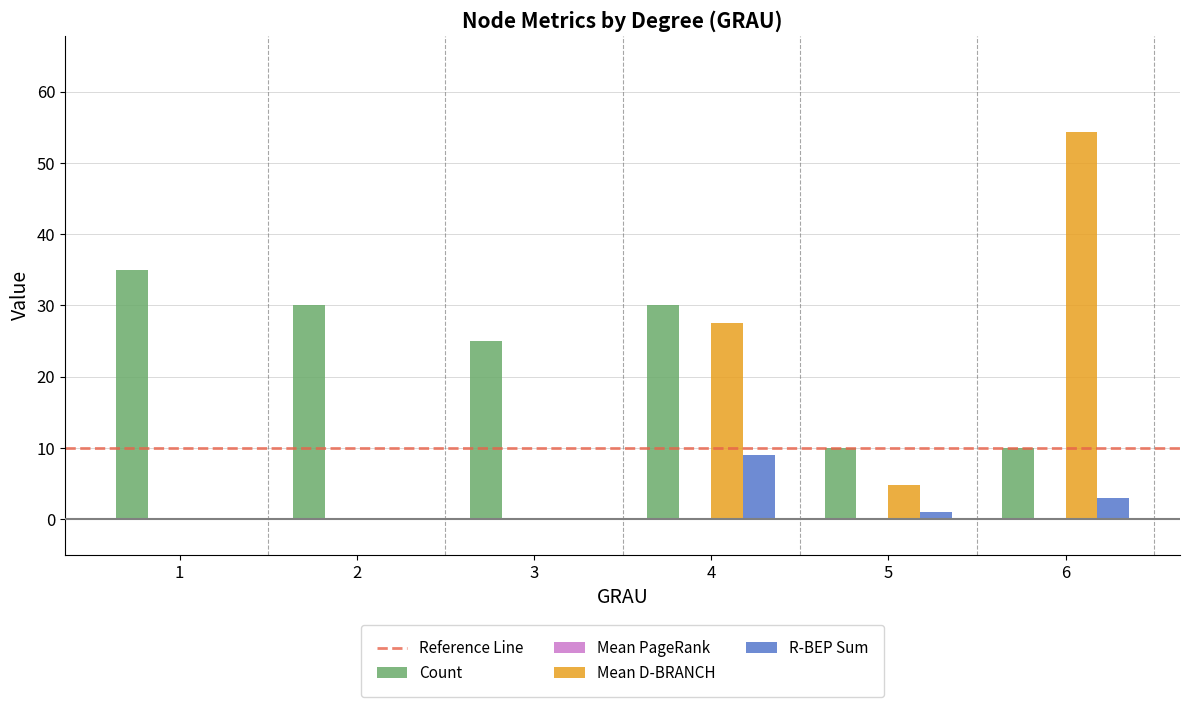

Between 3 and 6, which series saw the biggest shift?

Mean D-BRANCH